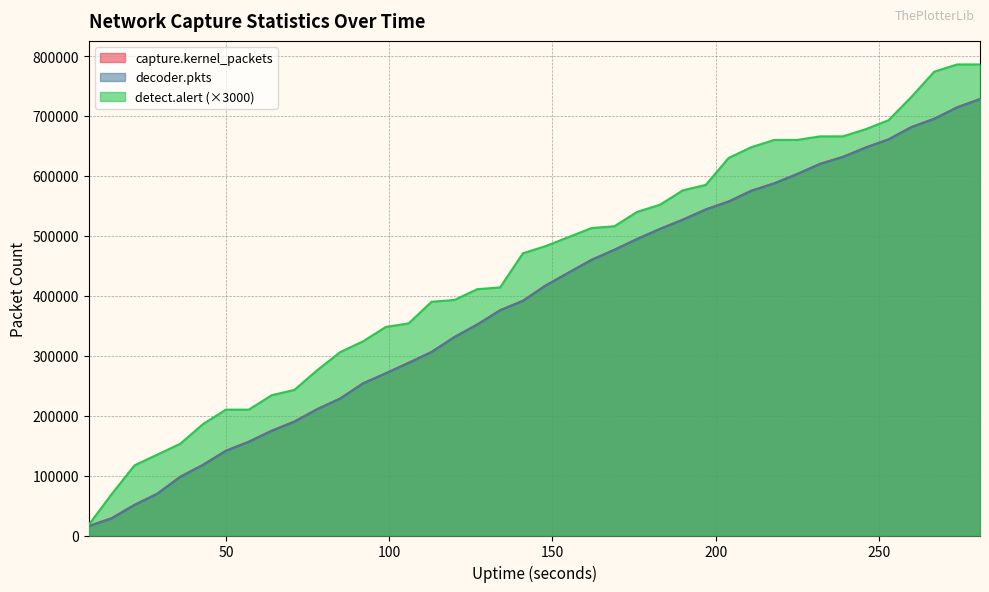

What is the value of the detect.alert point at the 11th from the left?

276000